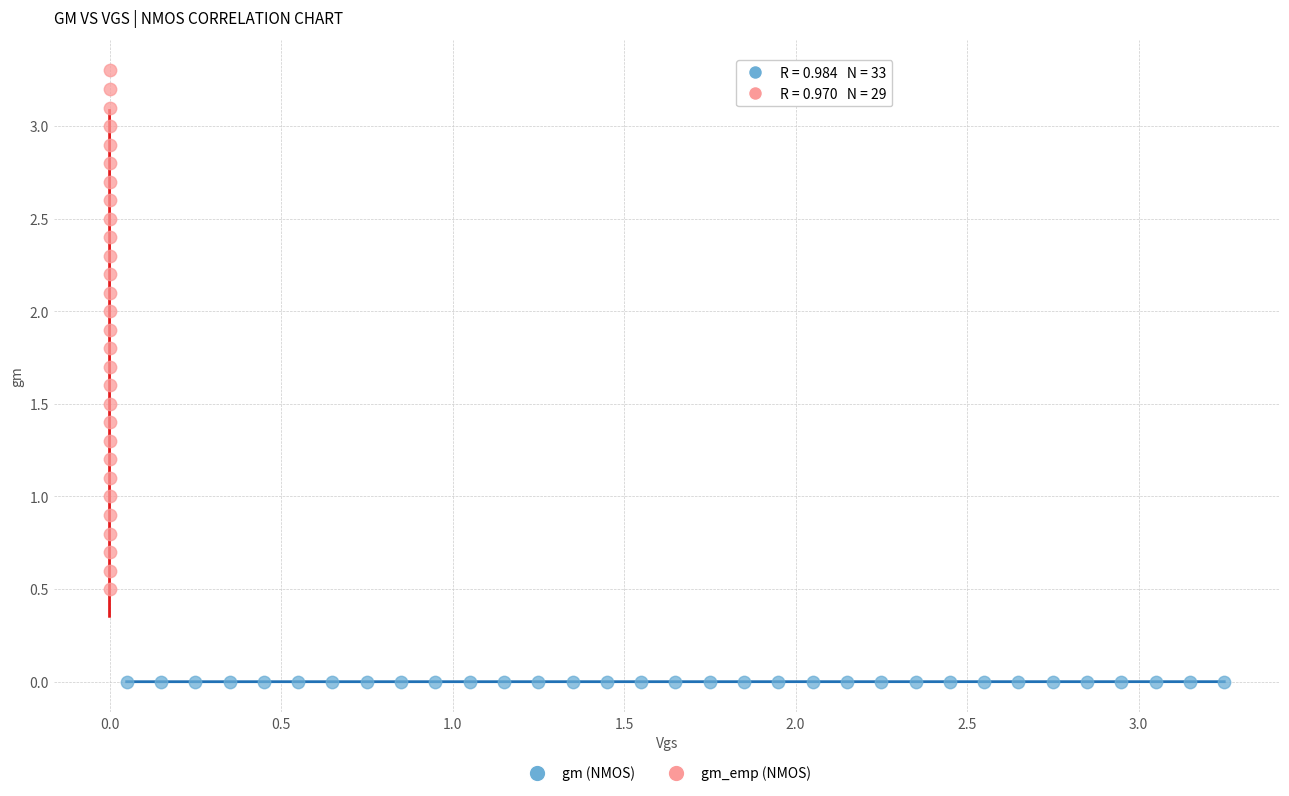

Which series reaches the minimum Y coordinate?

gm (NMOS)